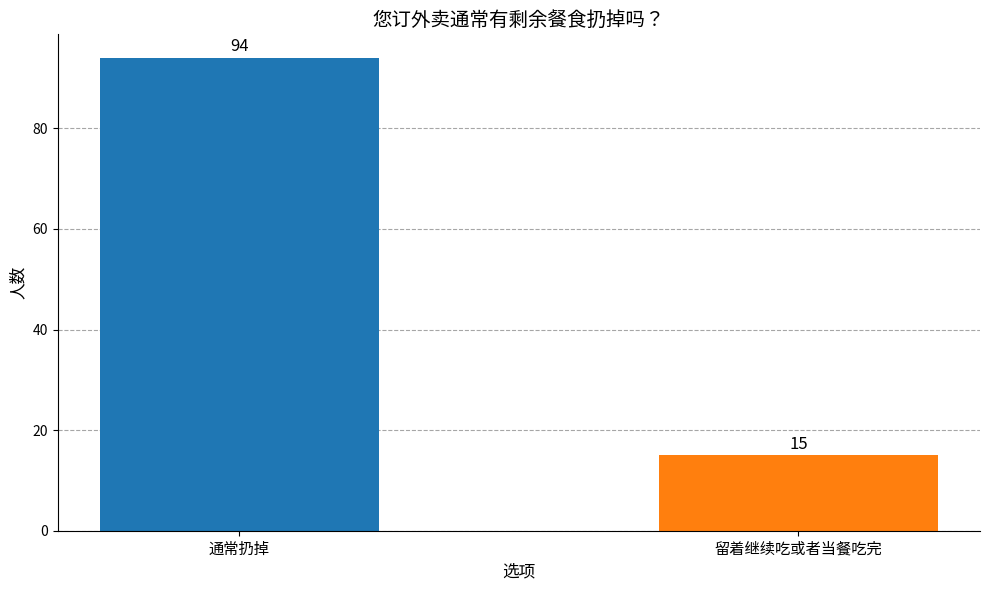

What is the change in value from 通常扔掉 to 留着继续吃或者当餐吃完?

-79